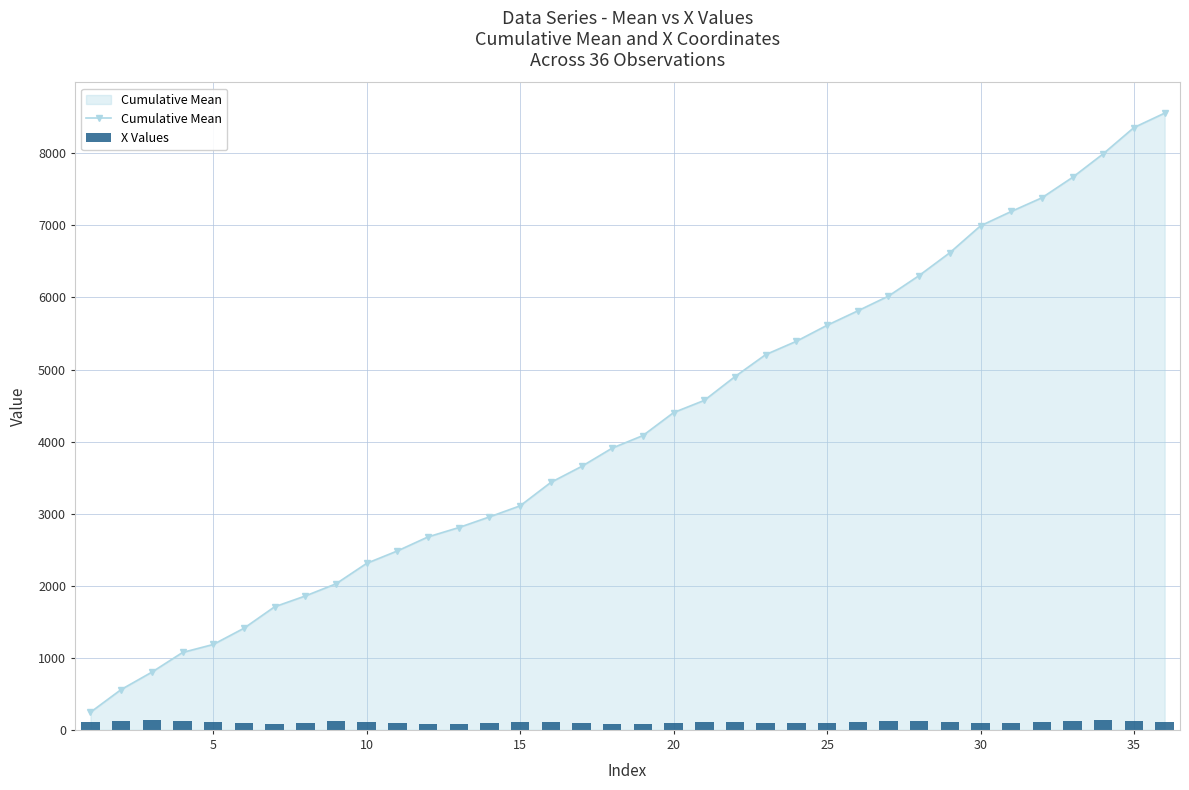

The value of Cumulative Mean at 15 is 5360. True or false?

False